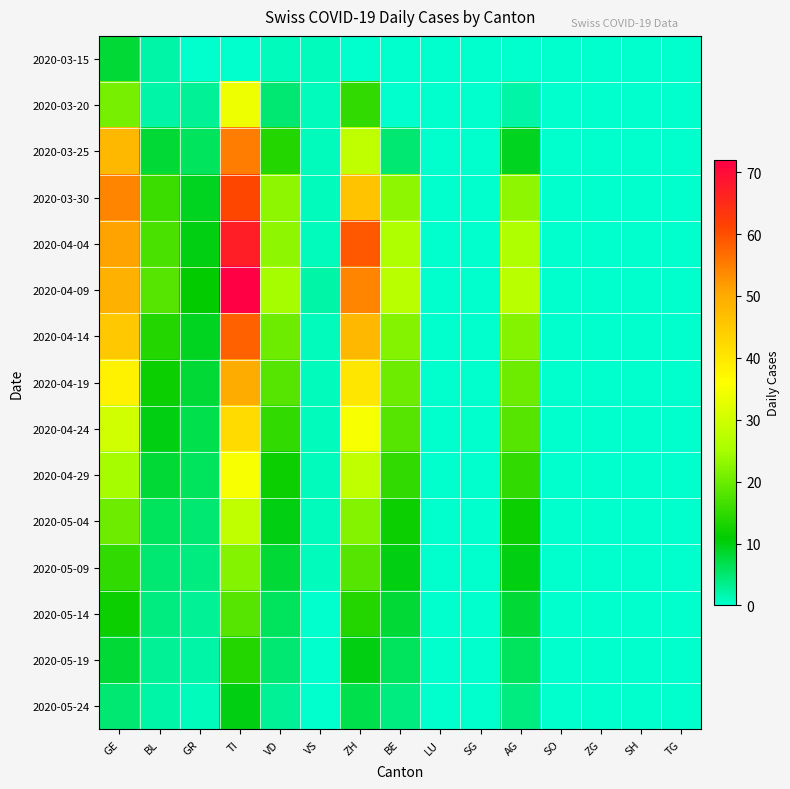

Which series has the largest range (max minus min)?

2020-04-09